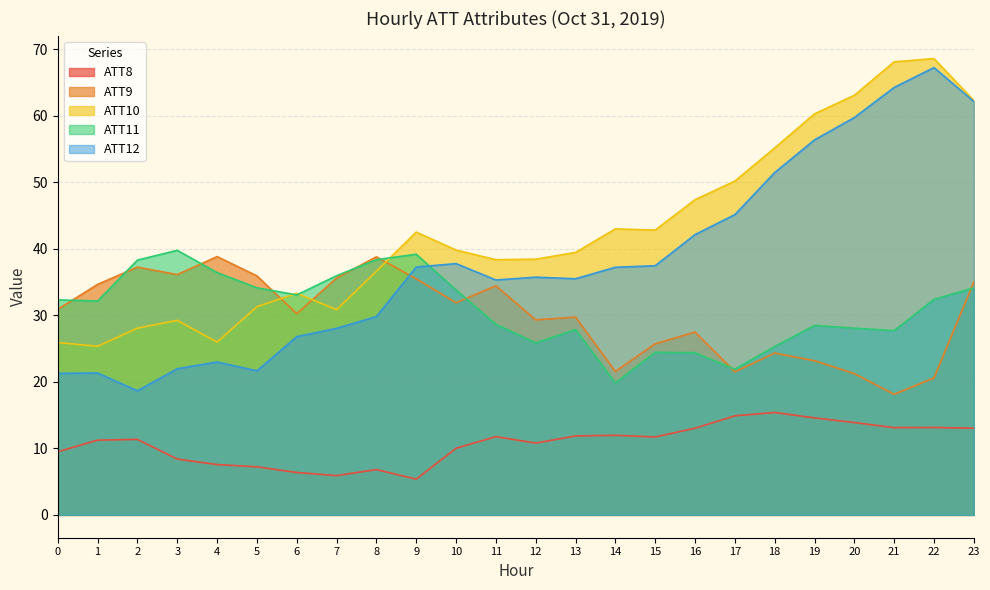

True or false: ATT8 has a value of 11.7 at 15.

True